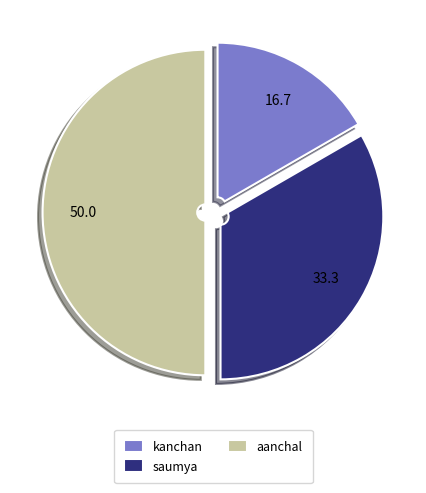

Rank the categories by value from highest to lowest.

aanchal, saumya, kanchan